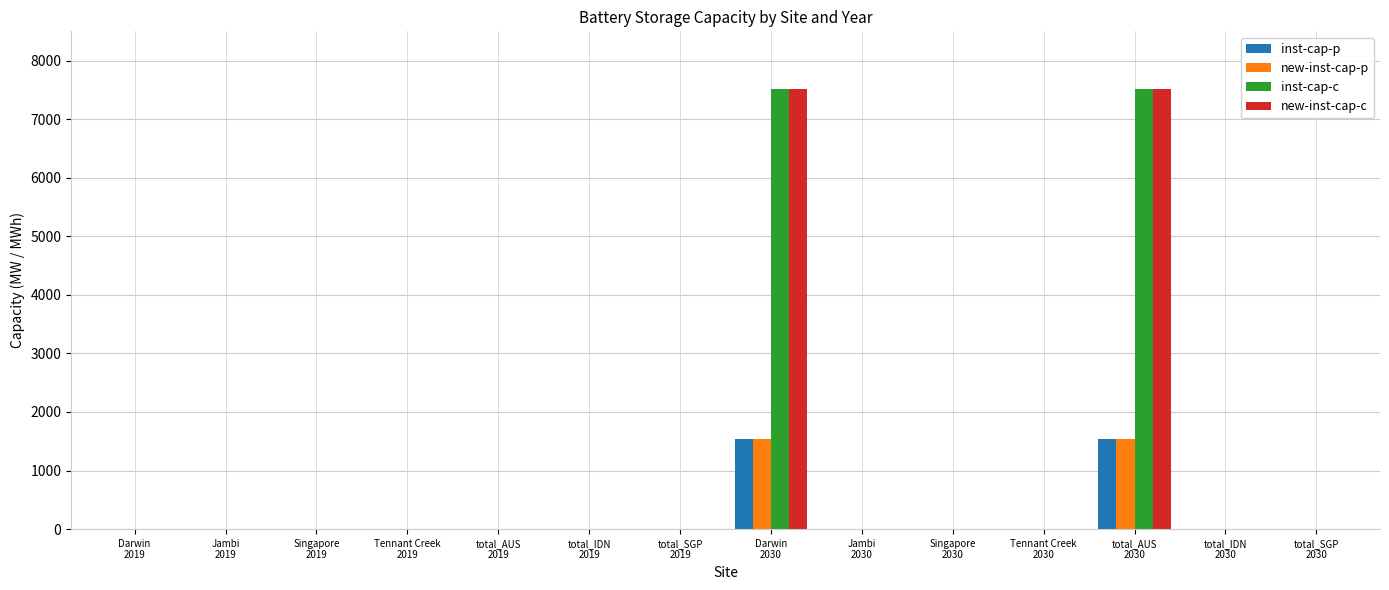

Reading left to right, transcribe all the data shown in this chart.

inst-cap-p: 0.0	0.0	0.0	0.0	0.0	0.0	0.0	1533.0	0.0	0.0	0.0	1533.0	0.0	0.0
new-inst-cap-p: 0.0	0.0	0.0	0.0	0.0	0.0	0.0	1533.0	0.0	0.0	0.0	1533.0	0.0	0.0
inst-cap-c: 0.0	0.0	0.0	0.0	0.0	0.0	0.0	7508.4	0.0	0.0	0.0	7508.4	0.0	0.0
new-inst-cap-c: 0.0	0.0	0.0	0.0	0.0	0.0	0.0	7508.4	0.0	0.0	0.0	7508.4	0.0	0.0